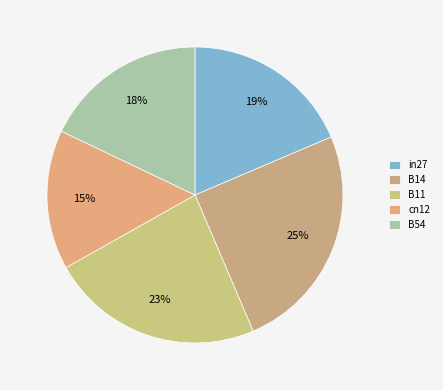

How many slices are in this pie chart?

5